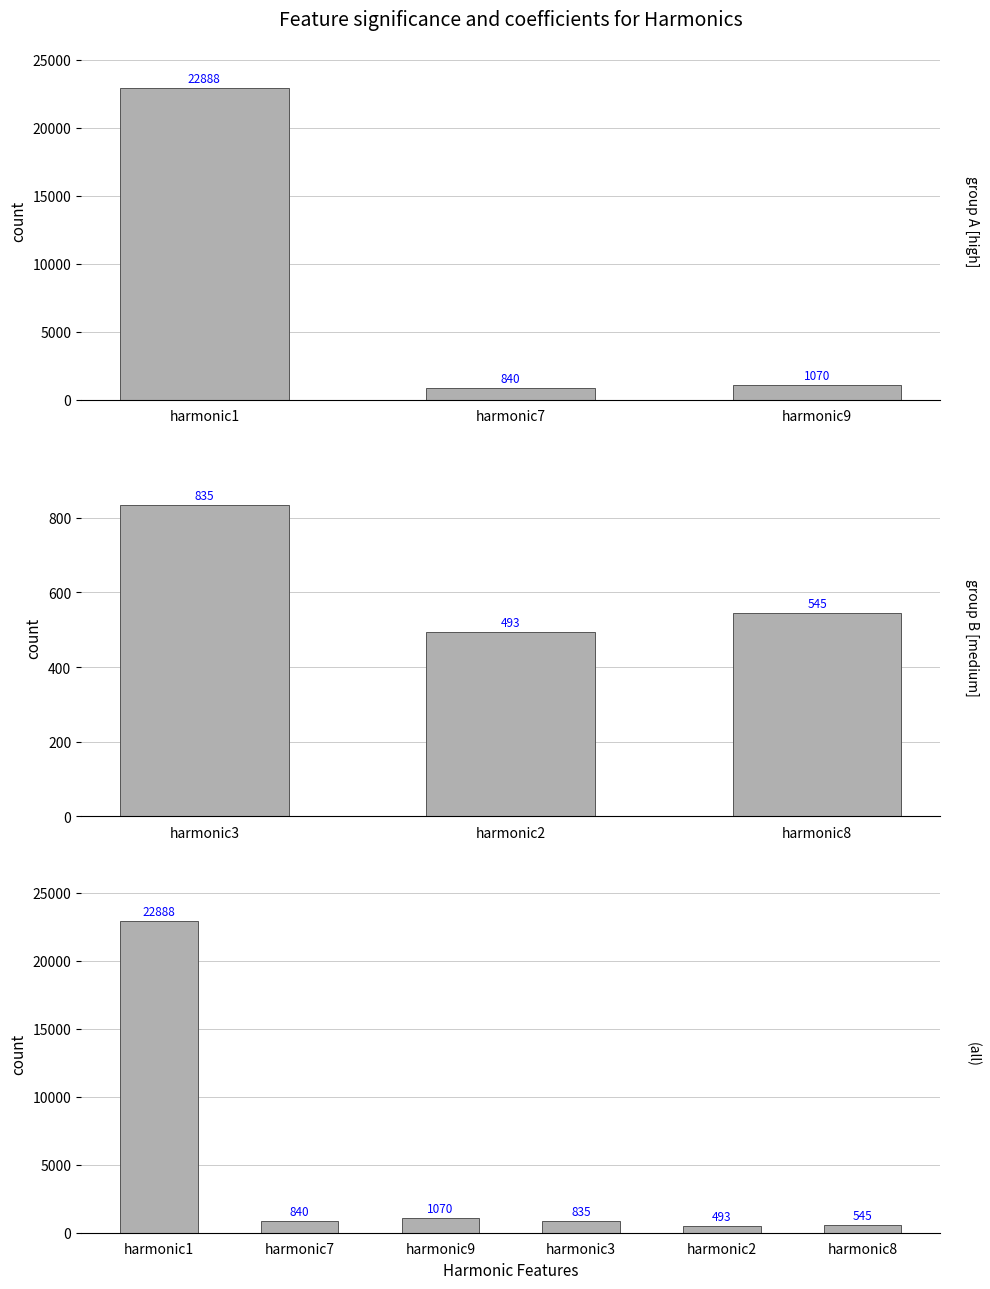

What are all the series names shown in the legend?

harmonic1, harmonic7, harmonic9, harmonic3, harmonic2, harmonic8